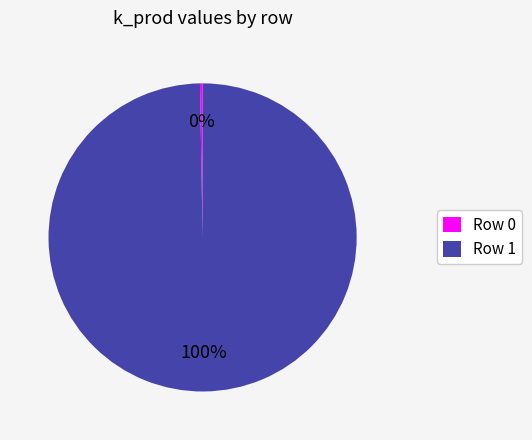

What is the largest slice in the pie chart?

Row 1